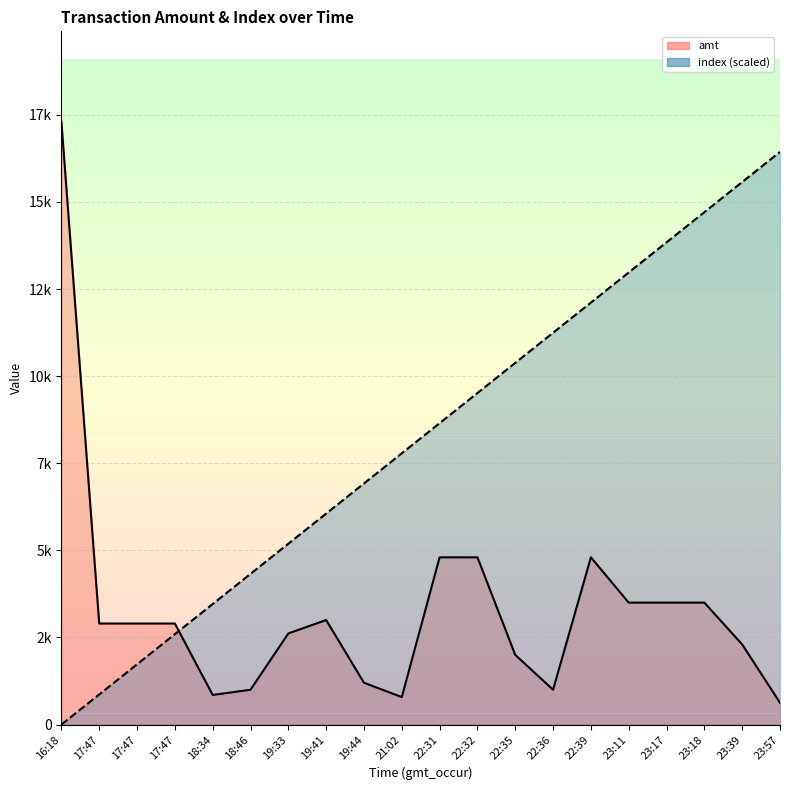

At which label is index closest to 8217?

21:02